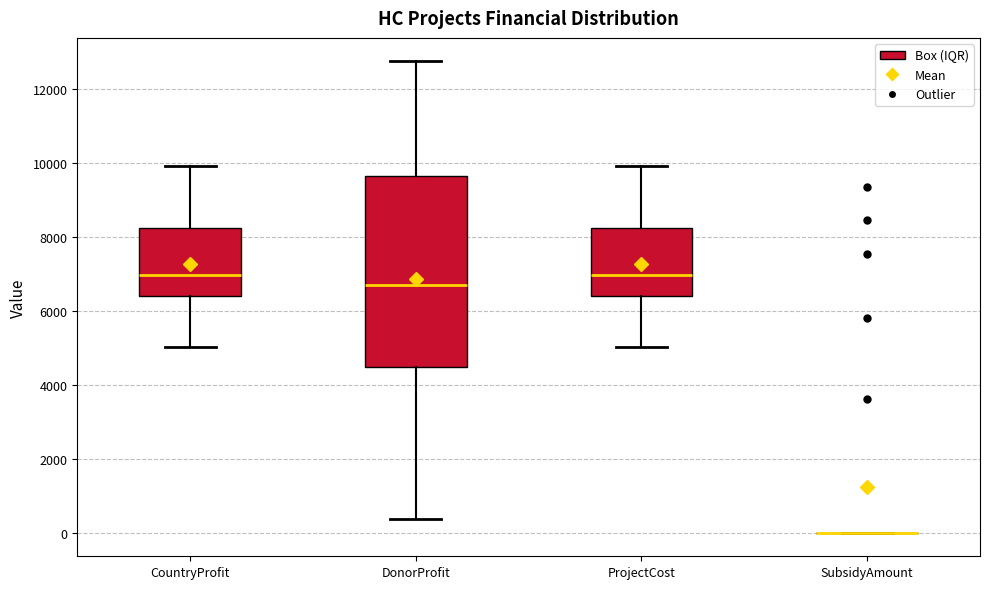

Comparing the boxes themselves (not the whiskers), which one is the tallest?

DonorProfit